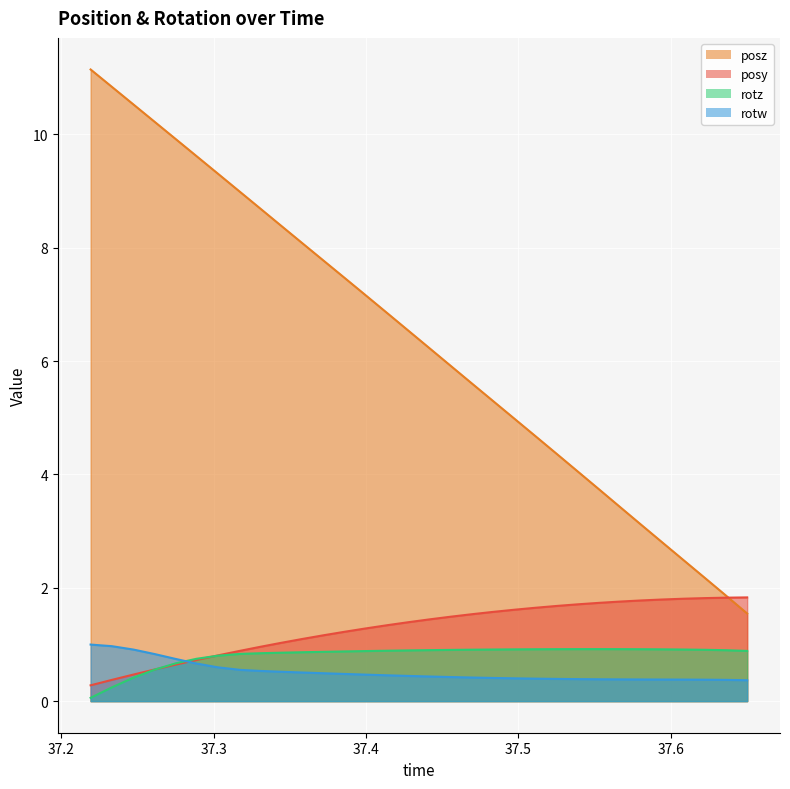

Where do posz and posy first cross each other?

37.63611 and 37.65015